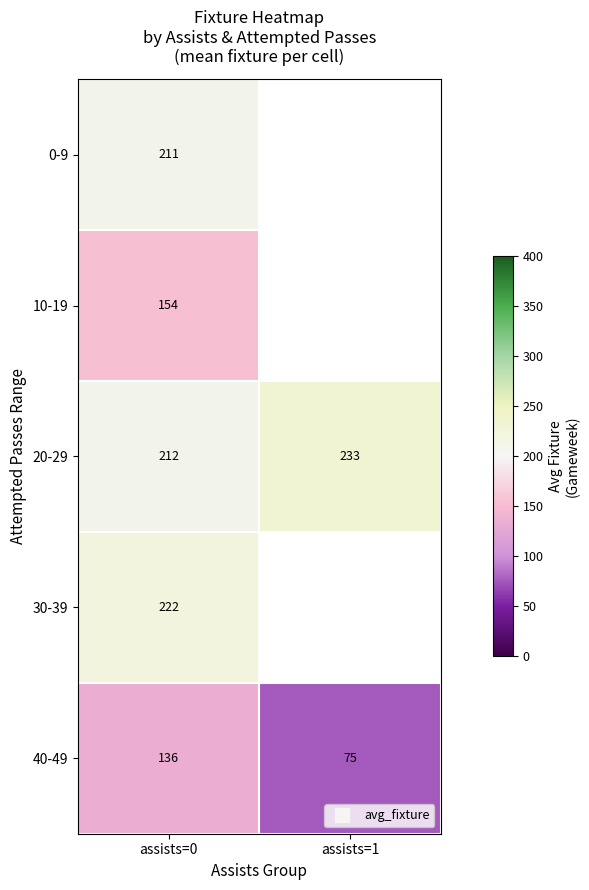

The 40-49 series shows 69.1 at assists=0. True or false?

False